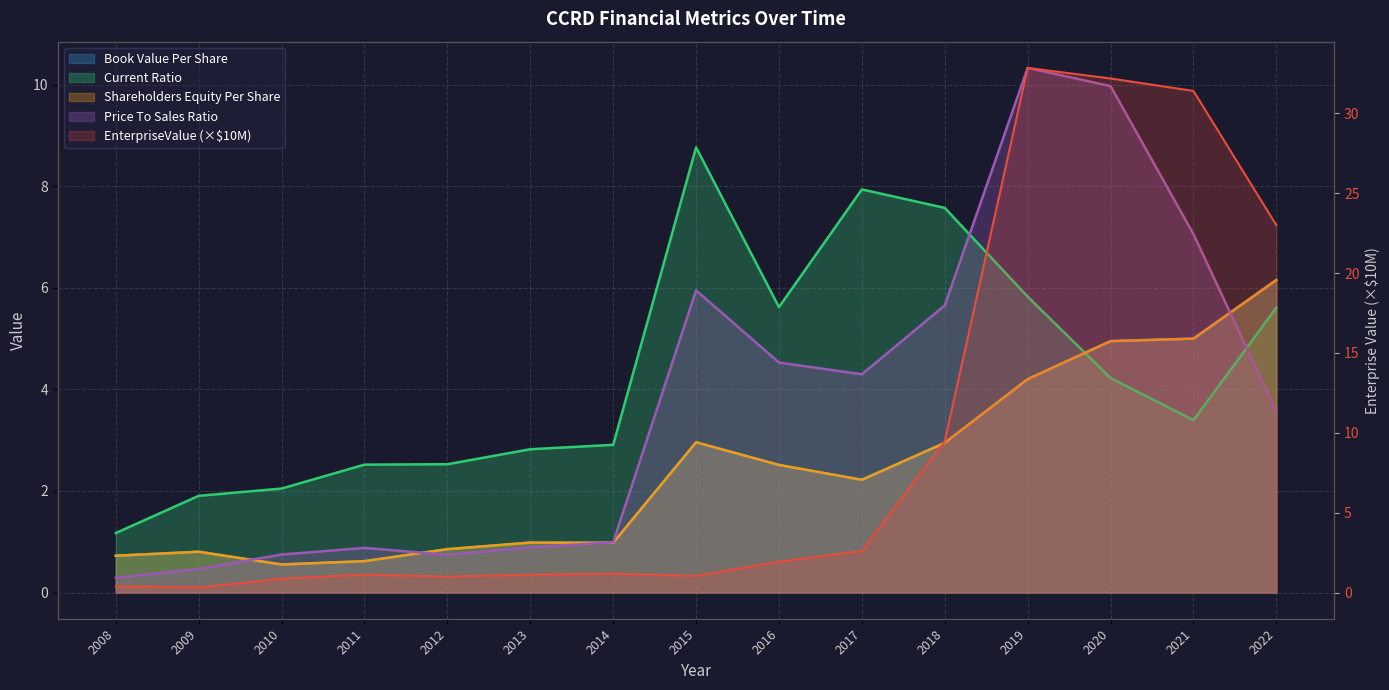

Which series has the largest total across all categories?

EnterpriseValue